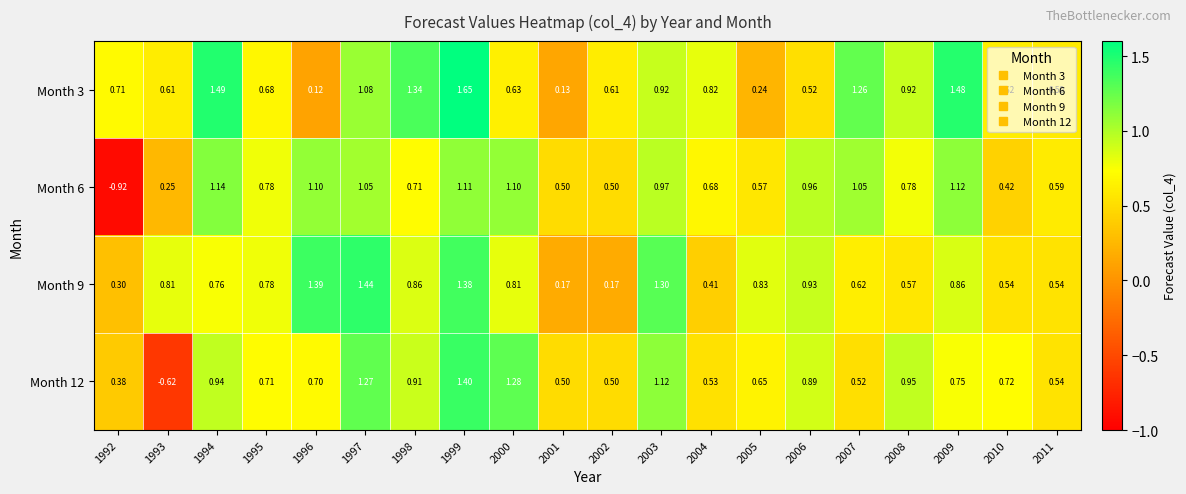

How many data points does each series have?

20